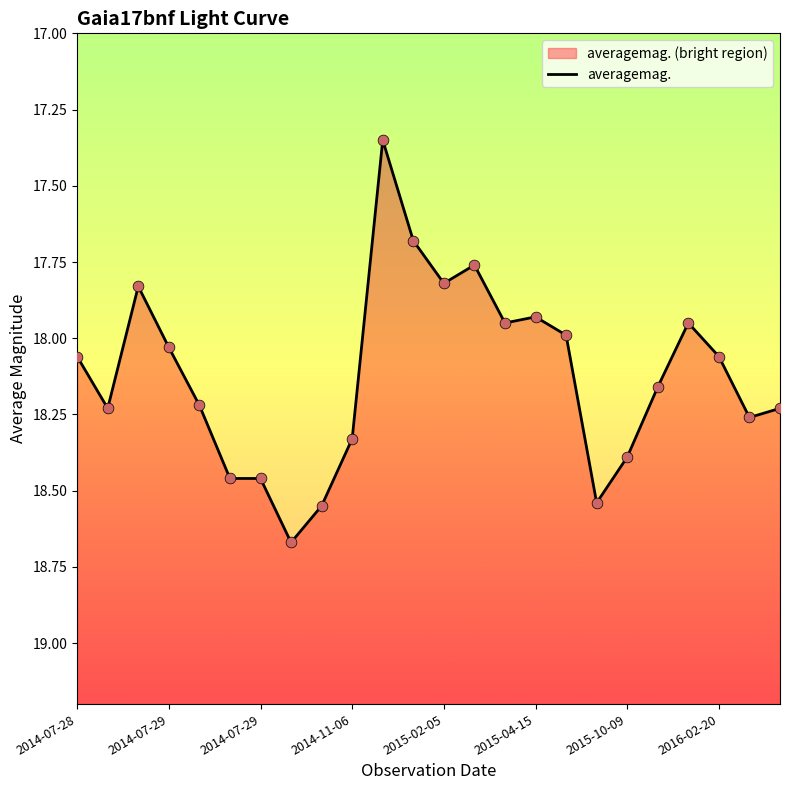

What is the ratio of the value at 2014-07-29 to the value at 15?

1.0